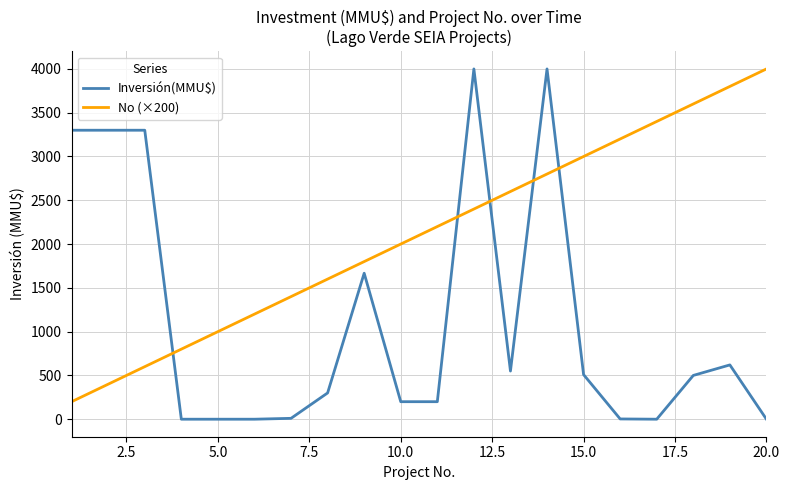

What is the difference between the maximum and minimum values in the Inversión(MMU$) series?

4000